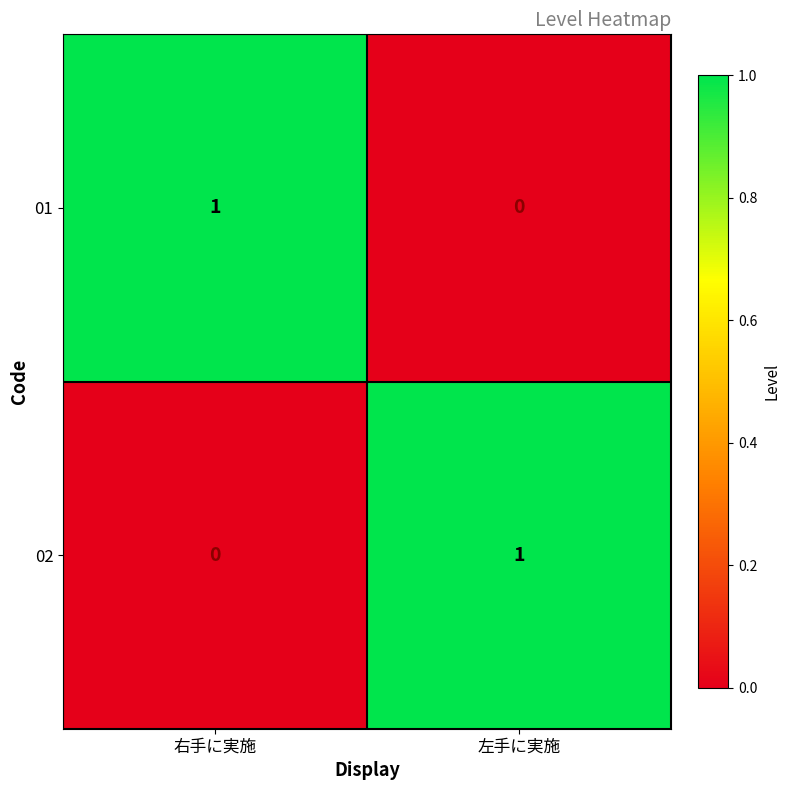

True or false: 01 has a value of 0 at 左手に実施.

True